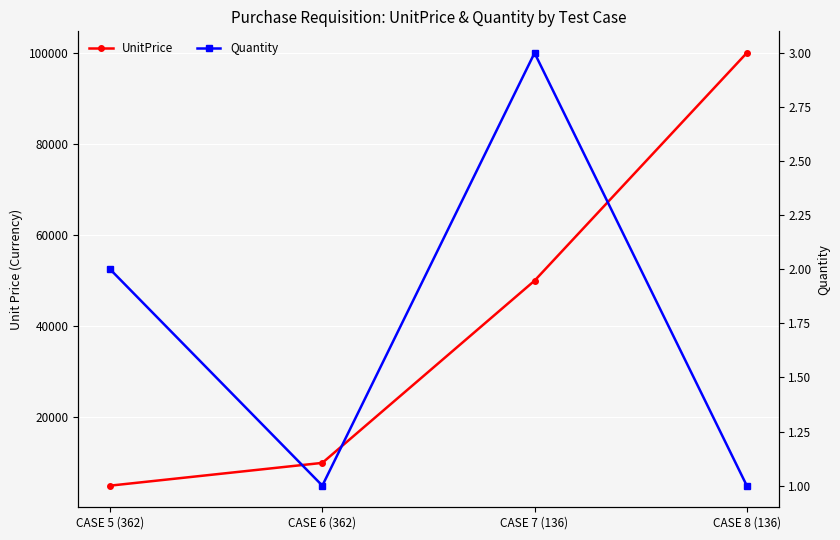

What is the value of the Quantity point at the 3rd from the left?

3